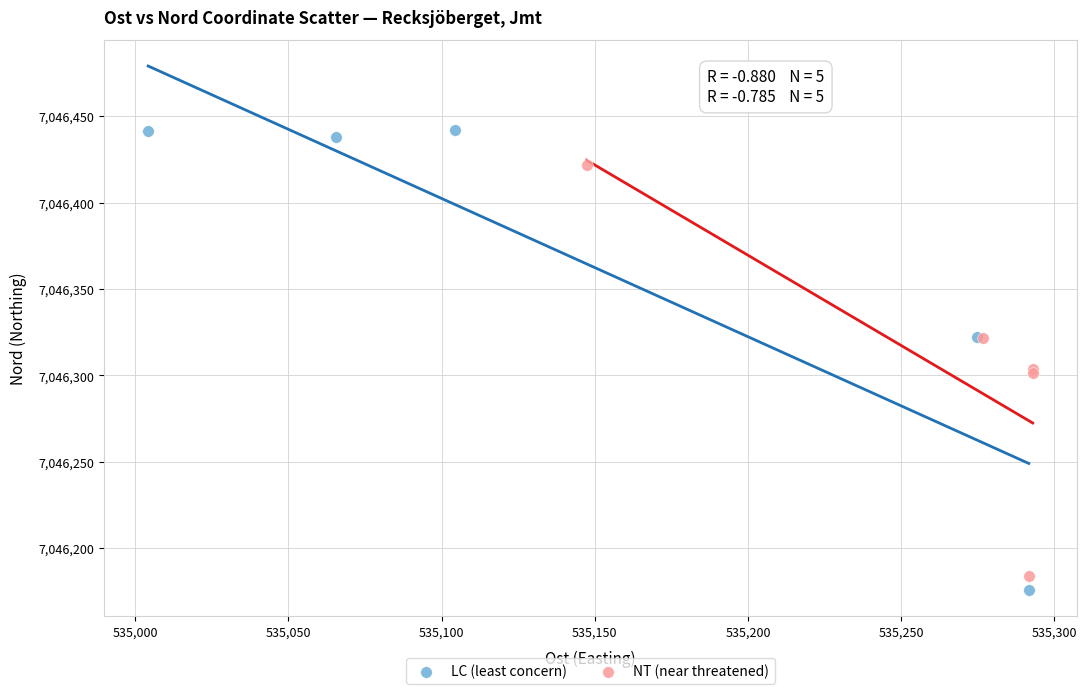

Which series reaches the maximum Y coordinate?

LC (least concern)